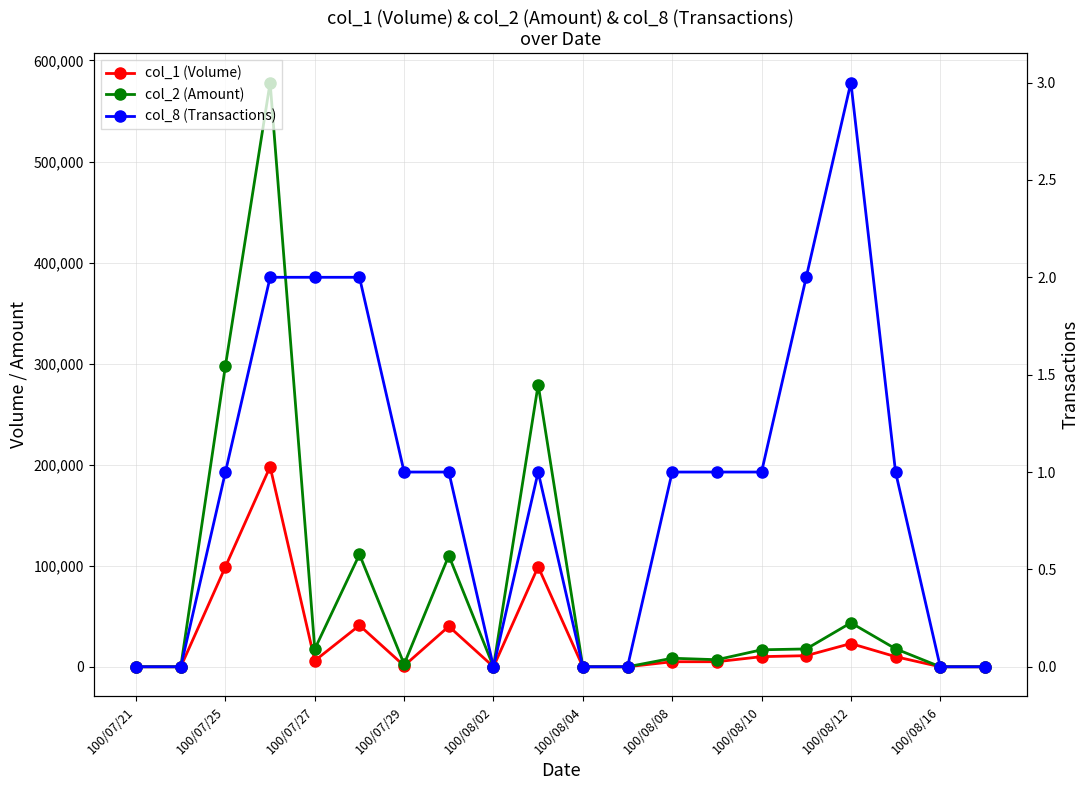

What is the difference between the second highest and minimum values in the col_8 (Transactions) series?

2